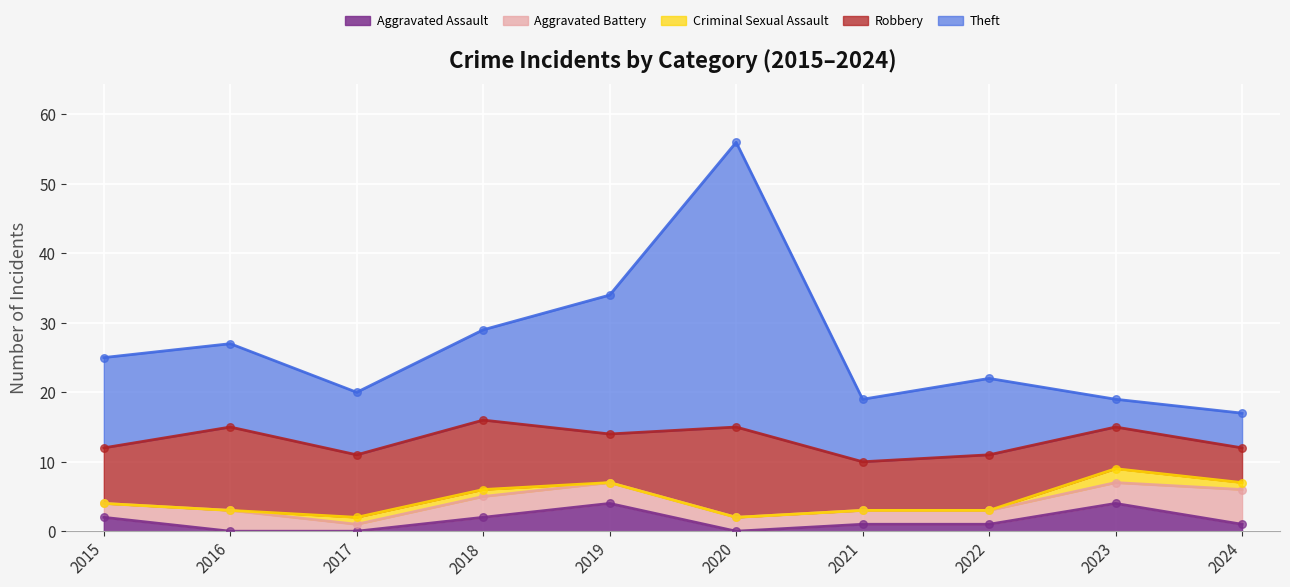

At which category is the sum across all series the highest?

2020